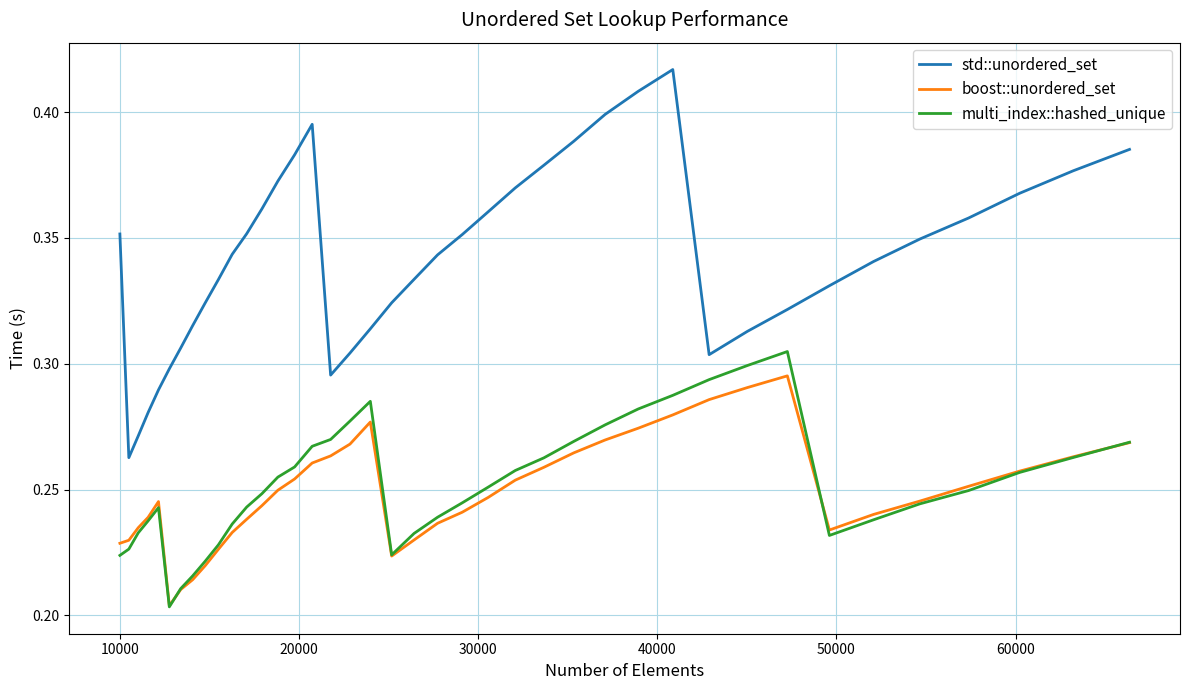

True or false: boost::unordered_set and std::unordered_set intersect in this chart.

False